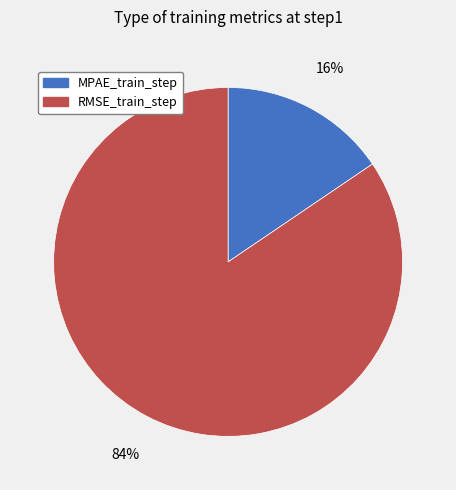

To the nearest percent, what portion does RMSE_train_step represent?

84%